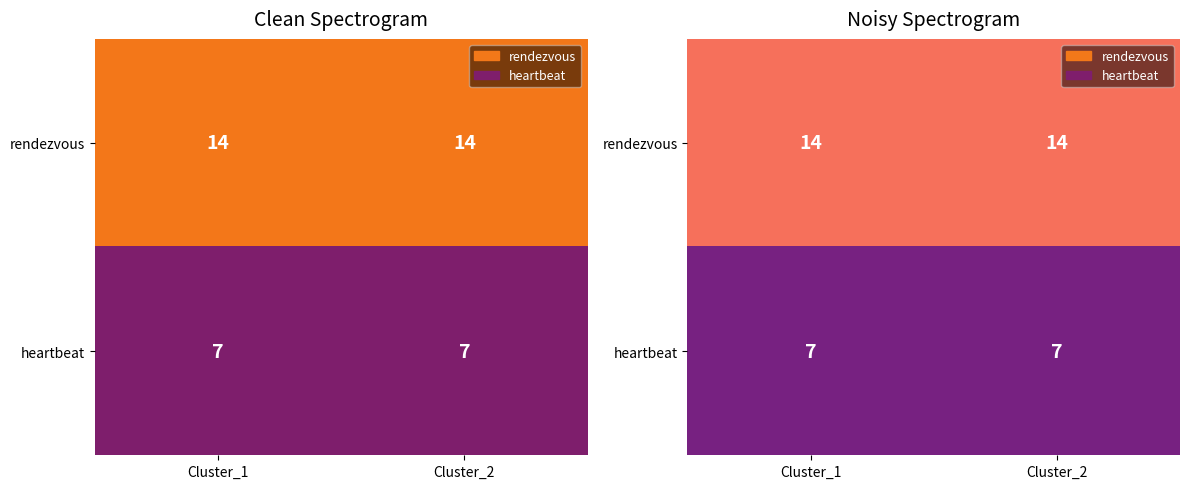

What value does the heartbeat series have at Cluster_2?

7